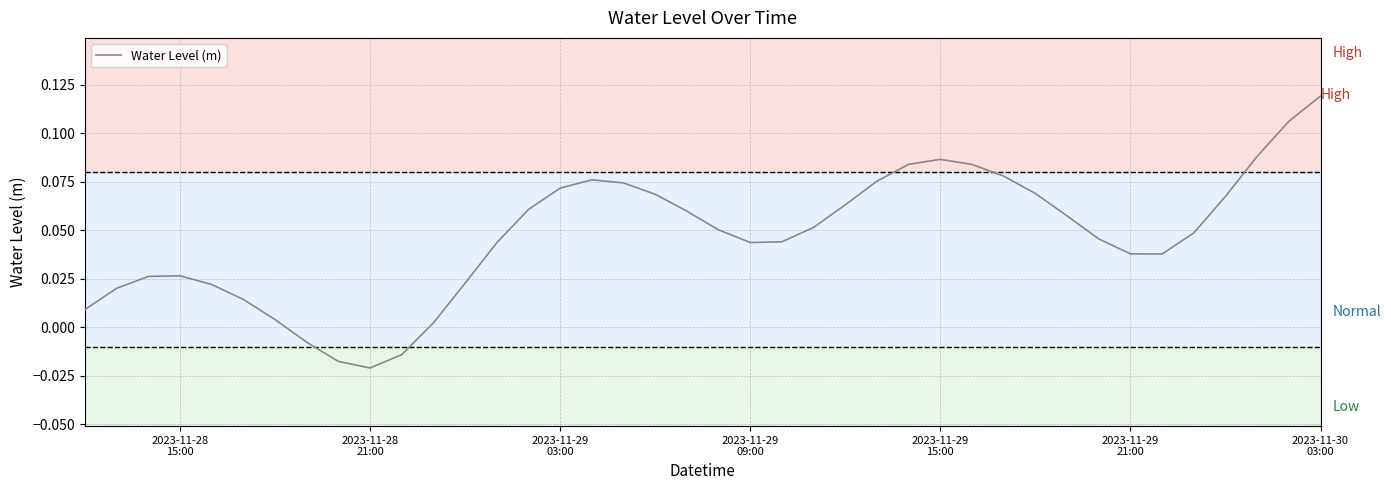

Reading left to right, transcribe all the data shown in this chart.

0.0	0.0	0.0	0.0	0.0	0.0	0.0	-0.0	-0.0	-0.0	-0.0	0.0	0.0	0.0	0.1	0.1	0.1	0.1	0.1	0.1	0.1	0.0	0.0	0.1	0.1	0.1	0.1	0.1	0.1	0.1	0.1	0.1	0.0	0.0	0.0	0.0	0.1	0.1	0.1	0.1